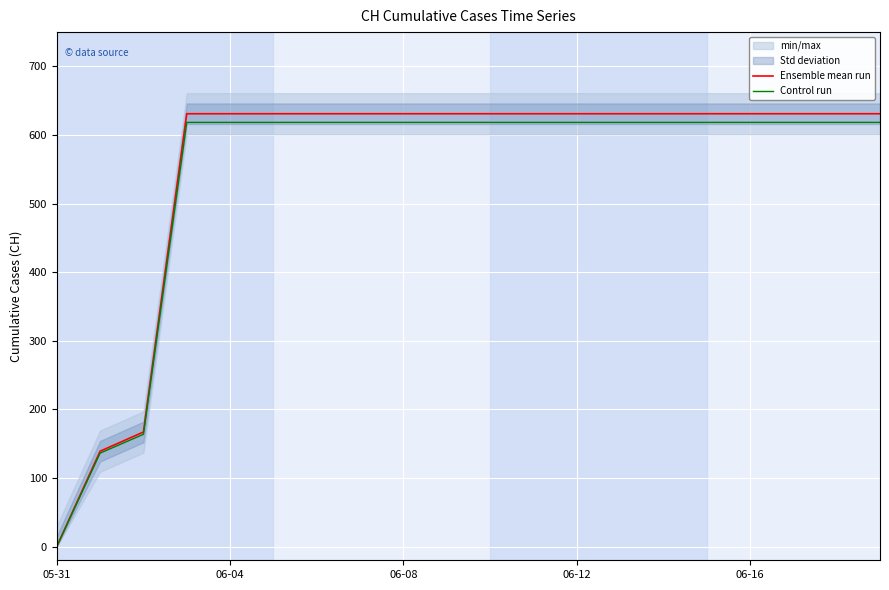

True or false: Control run has a value of 0.0 at 05-31.

True